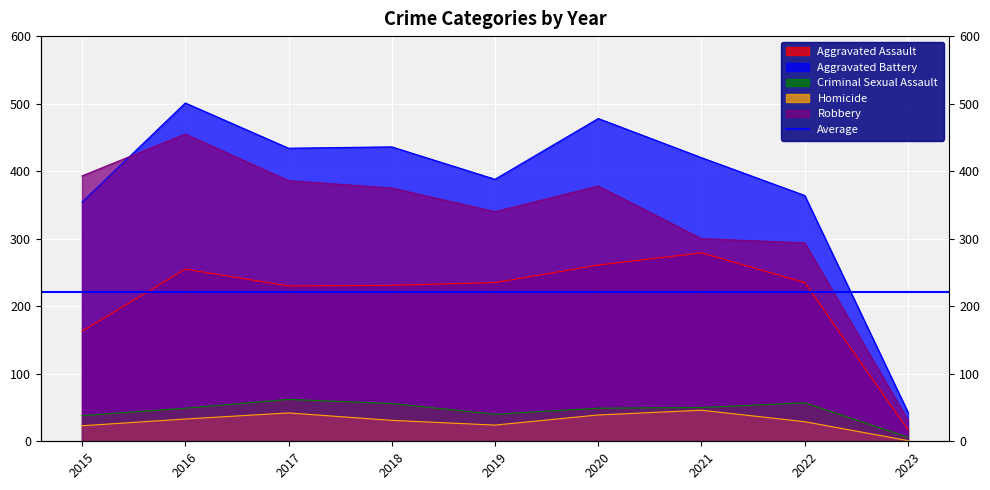

What is the minimum value shown in the chart?

1